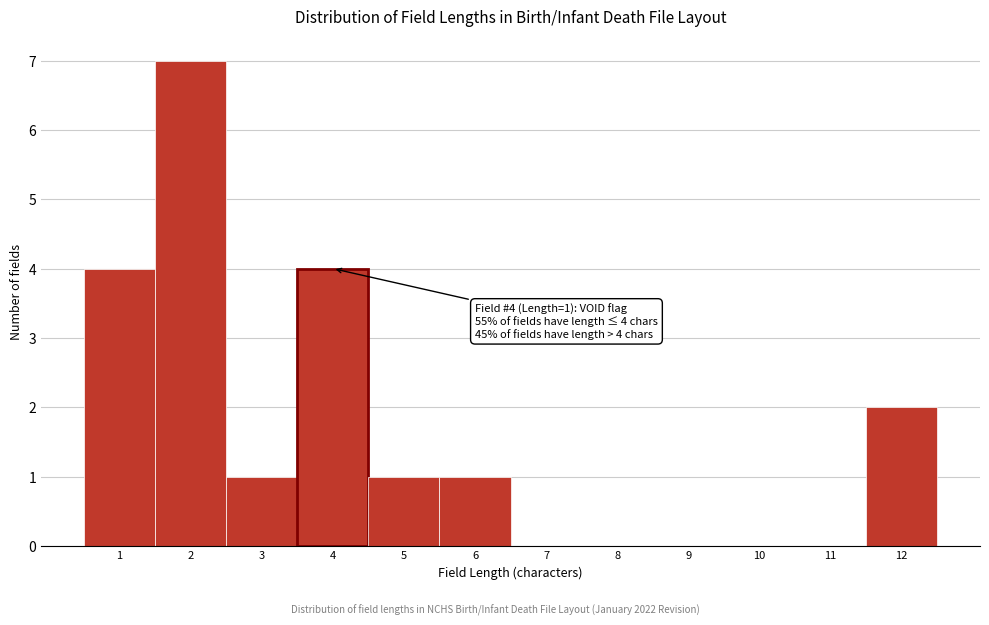

Over which range of the x-axis is the bar tallest?

1.5 to 2.5